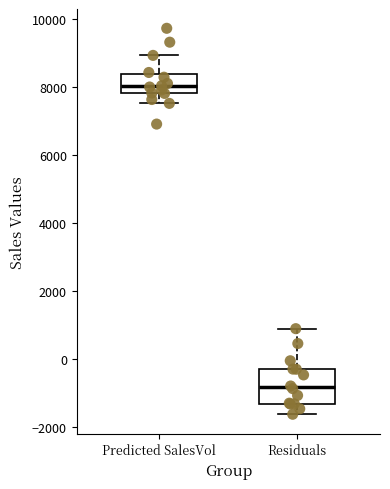

Where does the upper whisker of the box for Residuals end on the y-axis? The values are not printed on the chart, so give them approximately, as read against the axis.

800